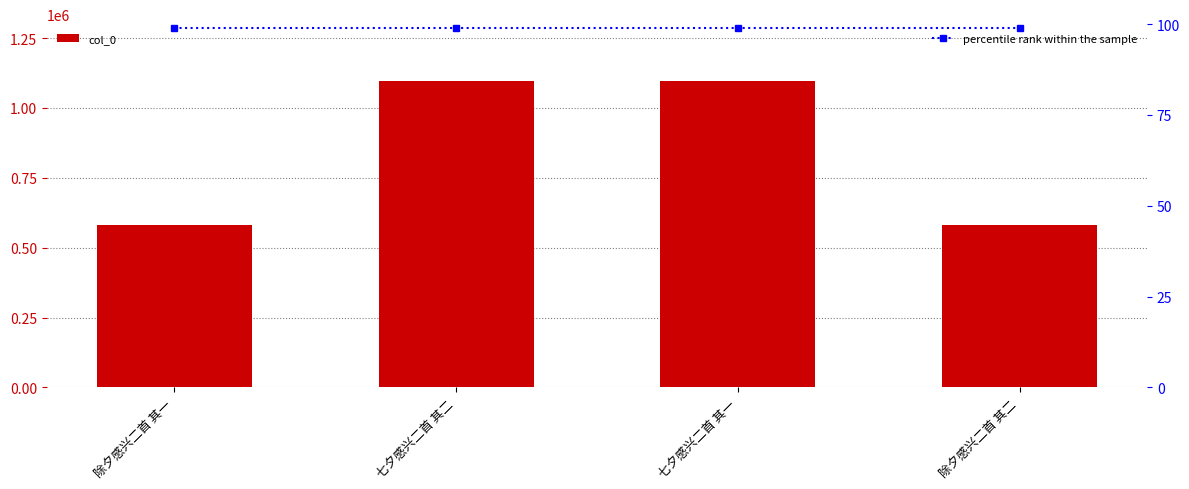

List the series in order of their overall mean, highest first.

col_0, percentile rank within the sample